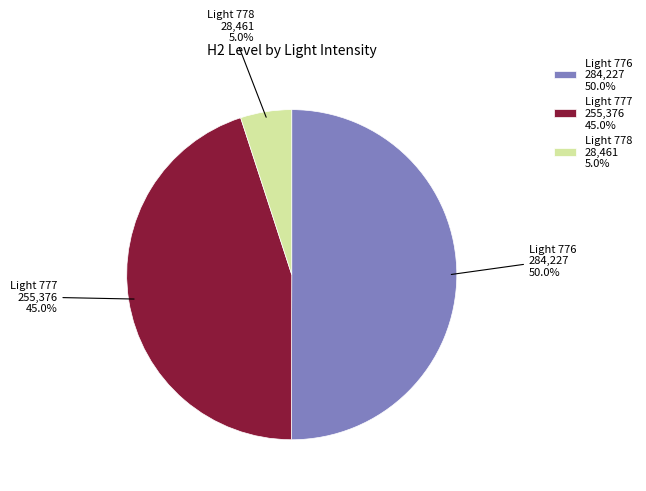

How many slices are in this pie chart?

3